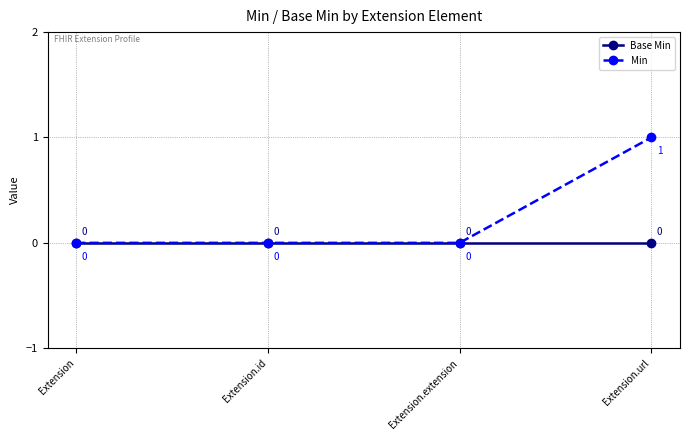

Reading left to right, what are all the values shown in this chart?

Base Min: 0	0	0	0
Min: 0	0	0	1